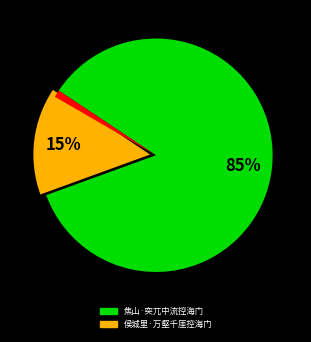

Is there a majority slice in this chart?

Yes